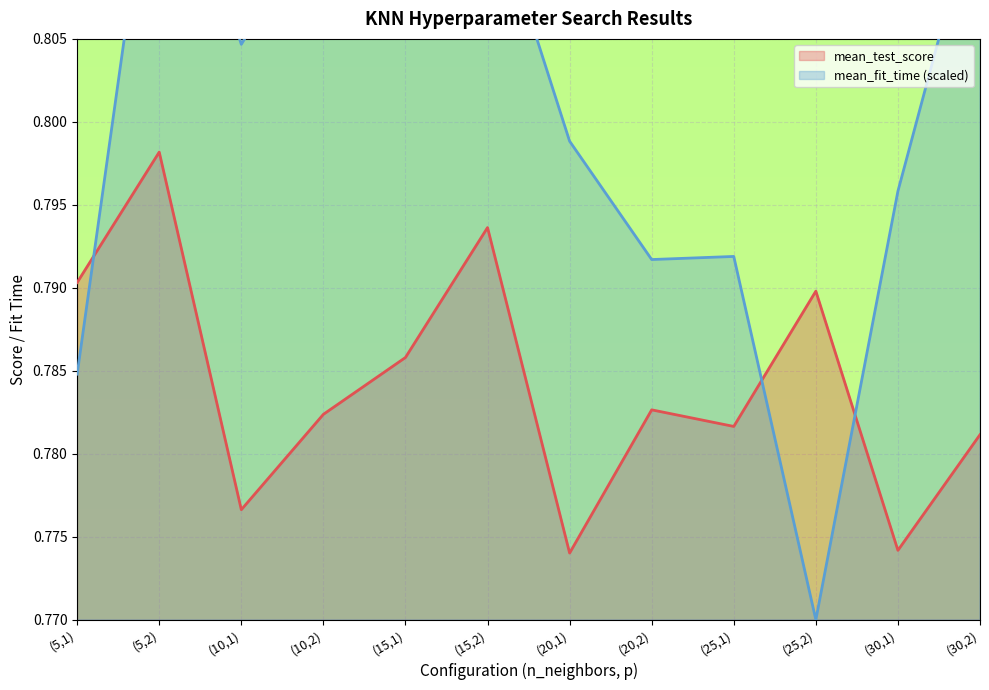

Reading left to right, transcribe all the data shown in this chart.

mean_test_score: (5,1)=0.8	(5,2)=0.8	(10,1)=0.8	(10,2)=0.8	(15,1)=0.8	(15,2)=0.8	(20,1)=0.8	(20,2)=0.8	(25,1)=0.8	(25,2)=0.8	(30,1)=0.8	(30,2)=0.8
mean_fit_time: (5,1)=0.8	(5,2)=0.8	(10,1)=0.8	(10,2)=0.8	(15,1)=0.8	(15,2)=0.8	(20,1)=0.8	(20,2)=0.8	(25,1)=0.8	(25,2)=0.8	(30,1)=0.8	(30,2)=0.8